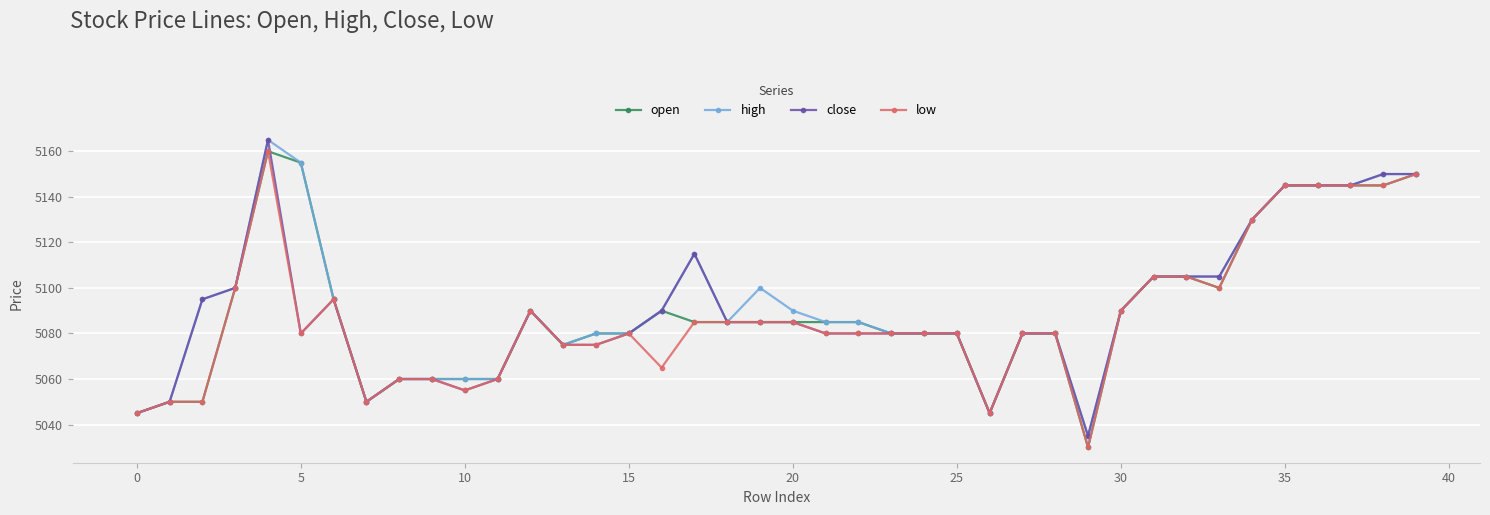

What is the value of the high point at the 9th from the left?

5060